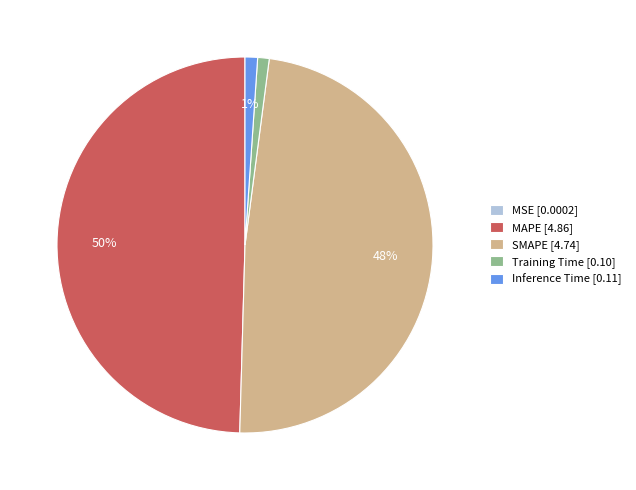

To the nearest percent, what percentage of the pie is SMAPE?

48%